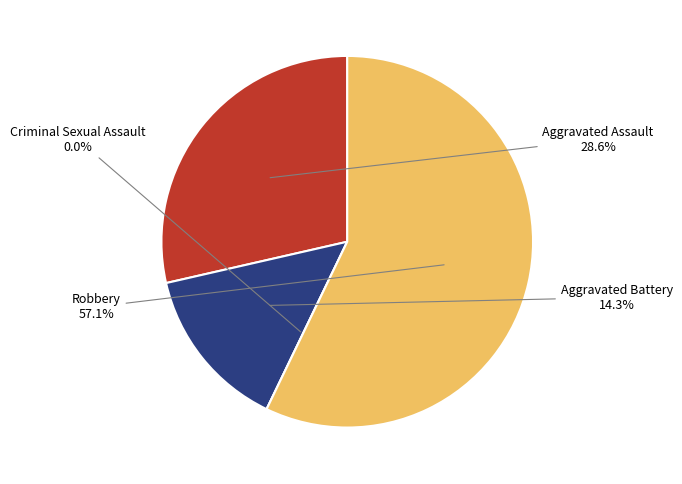

To the nearest percent, what percentage of the pie is Aggravated Assault?

29%